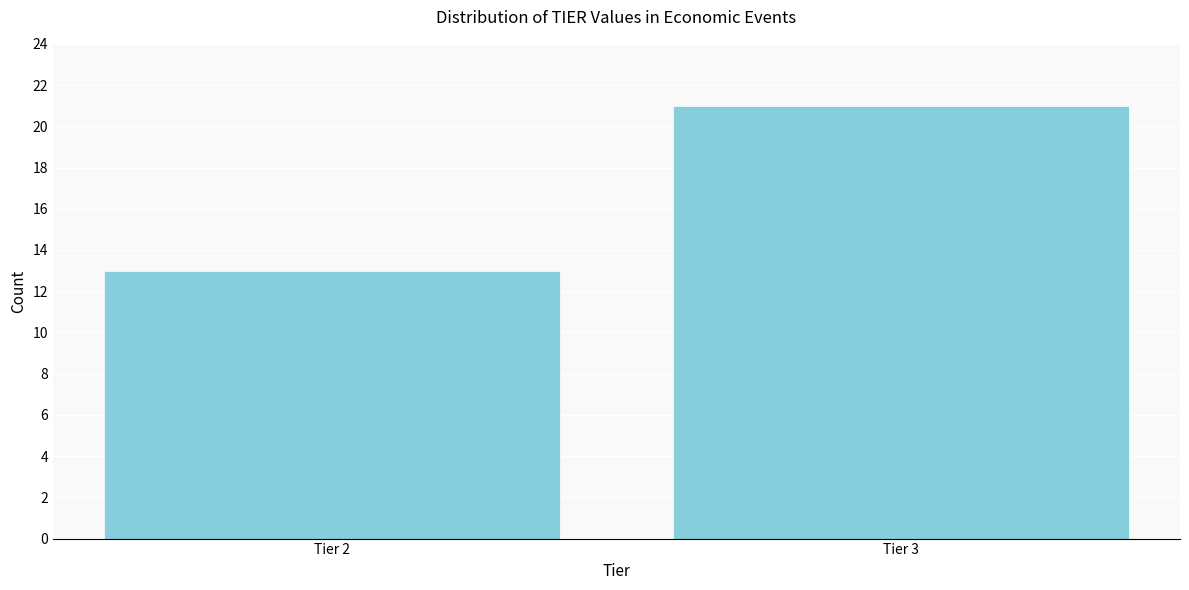

Reading right to left, list all the values displayed in this chart.

Tier 3=21	Tier 2=13